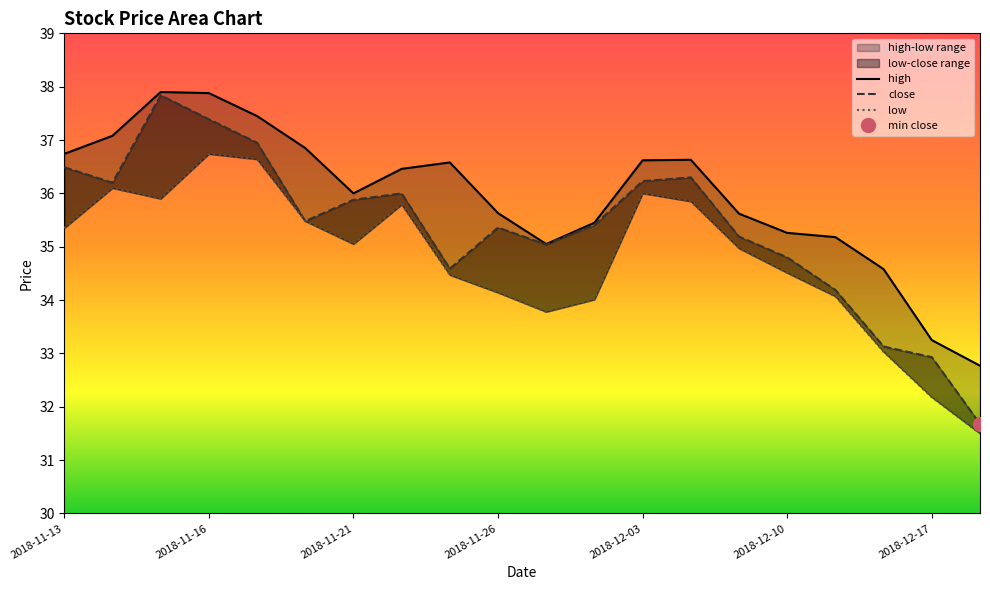

Which category has the lowest value across all series?

19